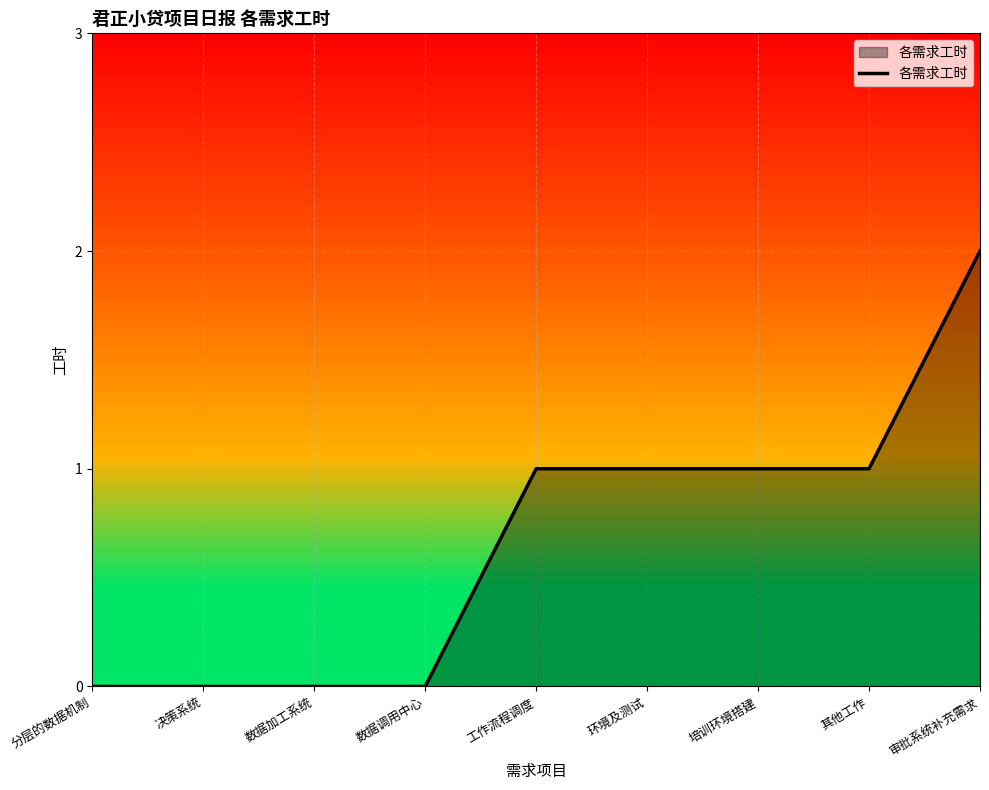

Which has a higher value, 培训环境搭建 or 数据调用中心?

培训环境搭建